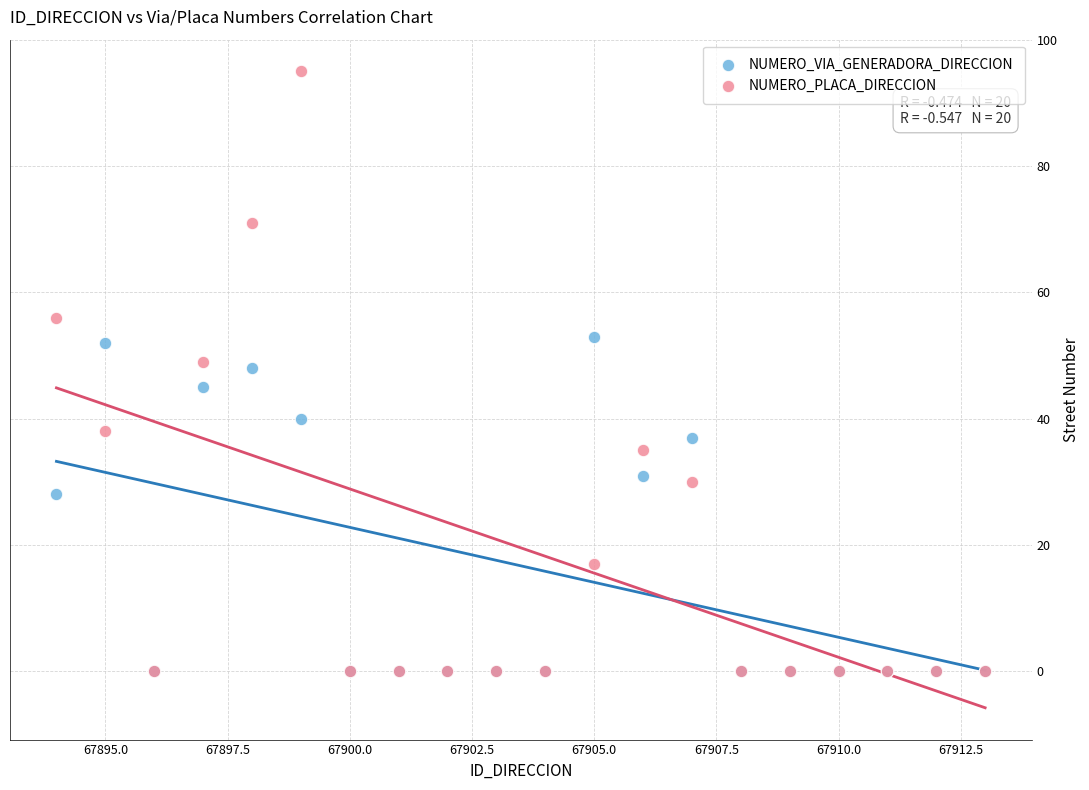

In the NUMERO_VIA_GENERADORA_DIRECCION series, what Y value is closest to 26?

28